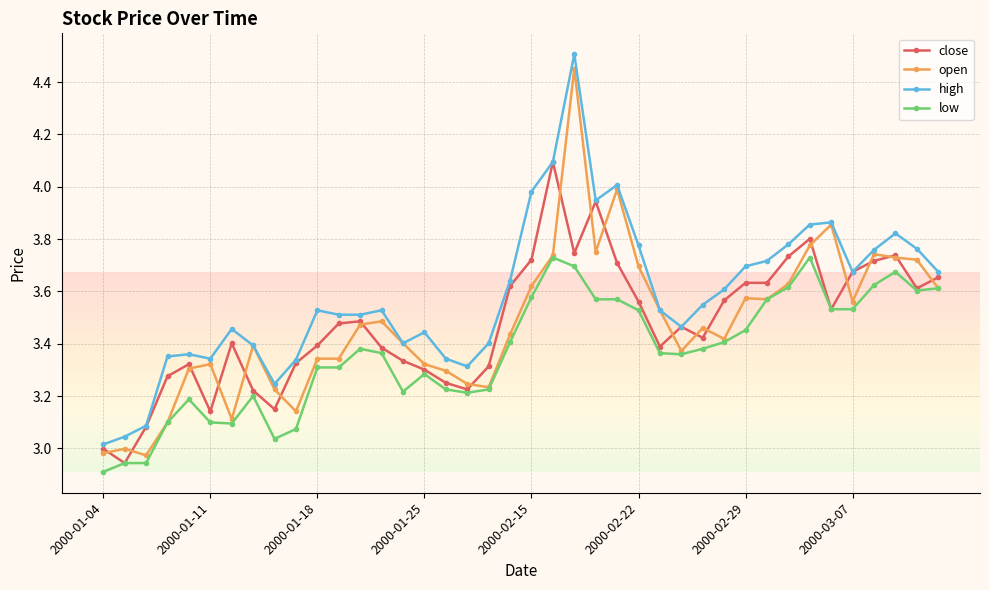

Which series has the largest total across all categories?

high